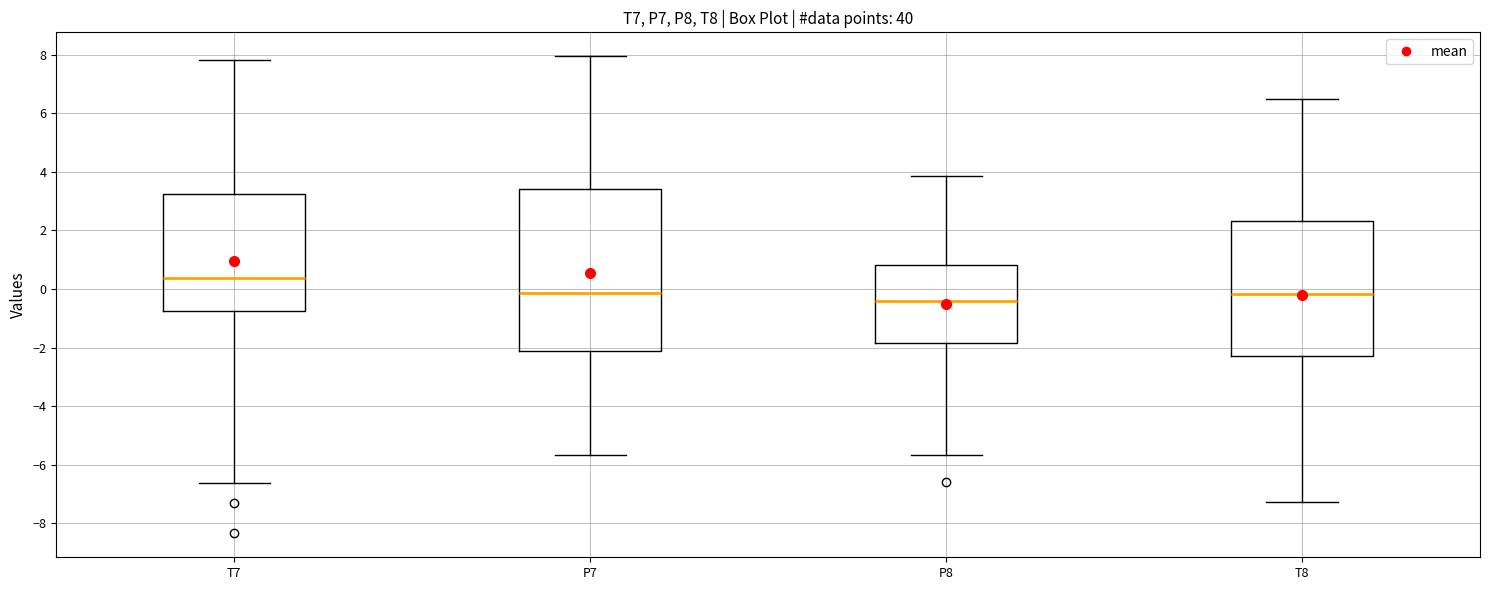

Reading left to right, transcribe this box plot: for each box, give where its median line is, the range the box spans, and where its two whiskers end, as read against the y-axis. The values are not printed on the chart, so give them approximately, as read against the axis.

T7: median 0.4, box -0.8 to 3.2, whiskers -6.6 to 7.8
P7: median -0.2, box -2.2 to 3.4, whiskers -5.6 to 8.0
P8: median -0.4, box -1.8 to 0.8, whiskers -5.6 to 3.8
T8: median -0.2, box -2.2 to 2.4, whiskers -7.2 to 6.4